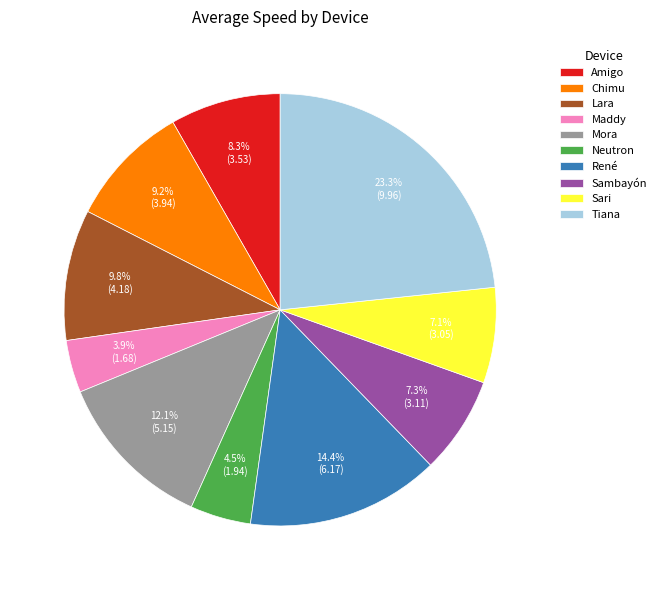

Between Chimu and Amigo, which is larger?

Chimu